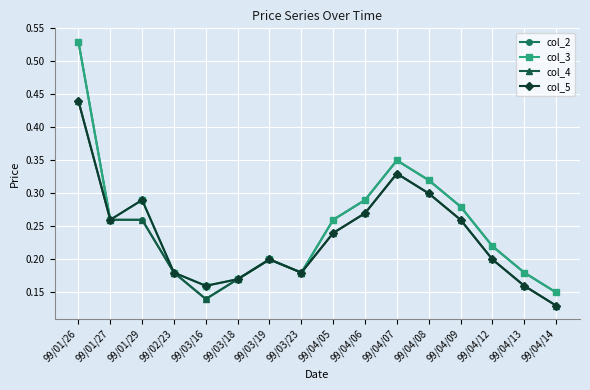

At which category does col_5 reach its first local peak?

99/01/29